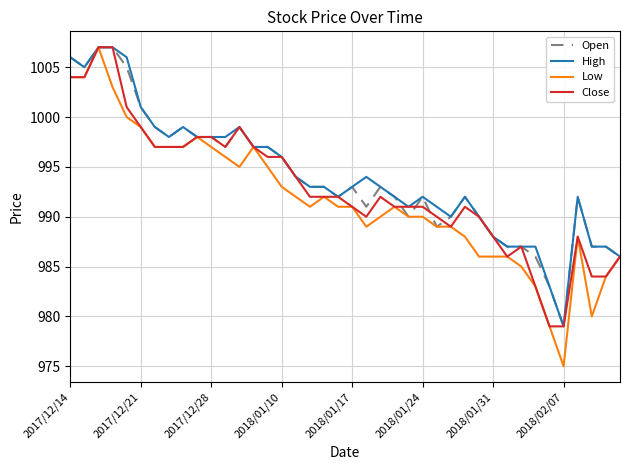

What is the maximum value for Close?

1007